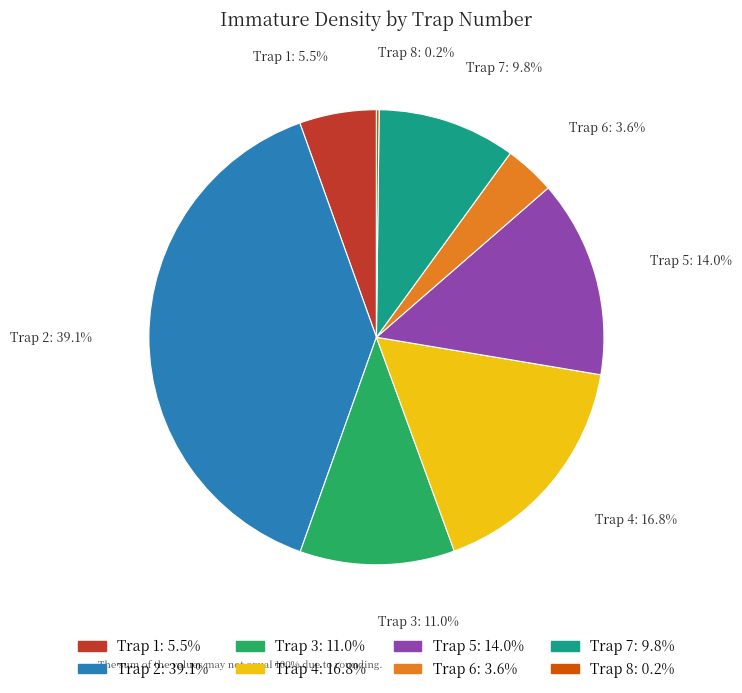

Do Trap 7 and Trap 5 together represent more than half of the pie?

No